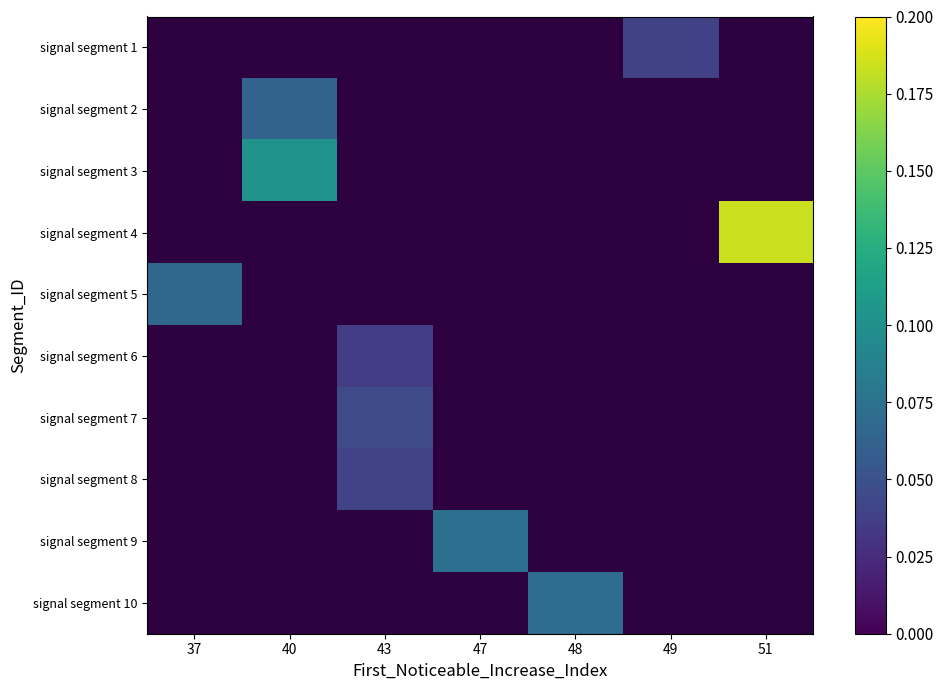

Which series has the widest spread of values?

signal segment 5